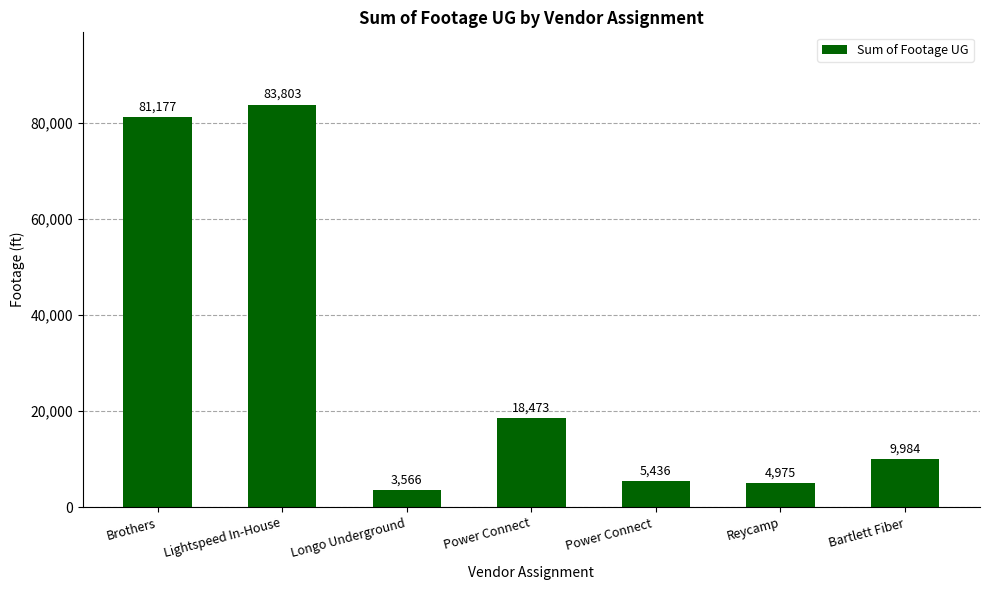

Rank the categories by value from lowest to highest.

Longo Underground, Reycamp, Power Connect , Bartlett Fiber, Power Connect, Brothers, Lightspeed In-House